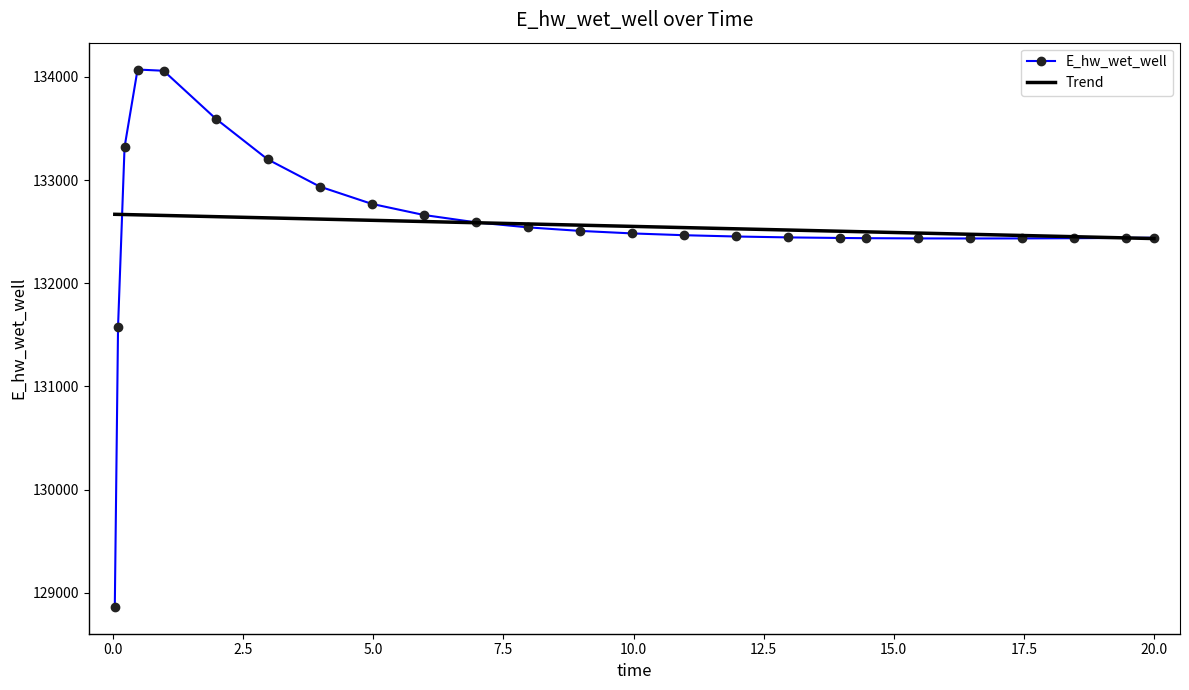

What is the greatest value displayed?

134071.2